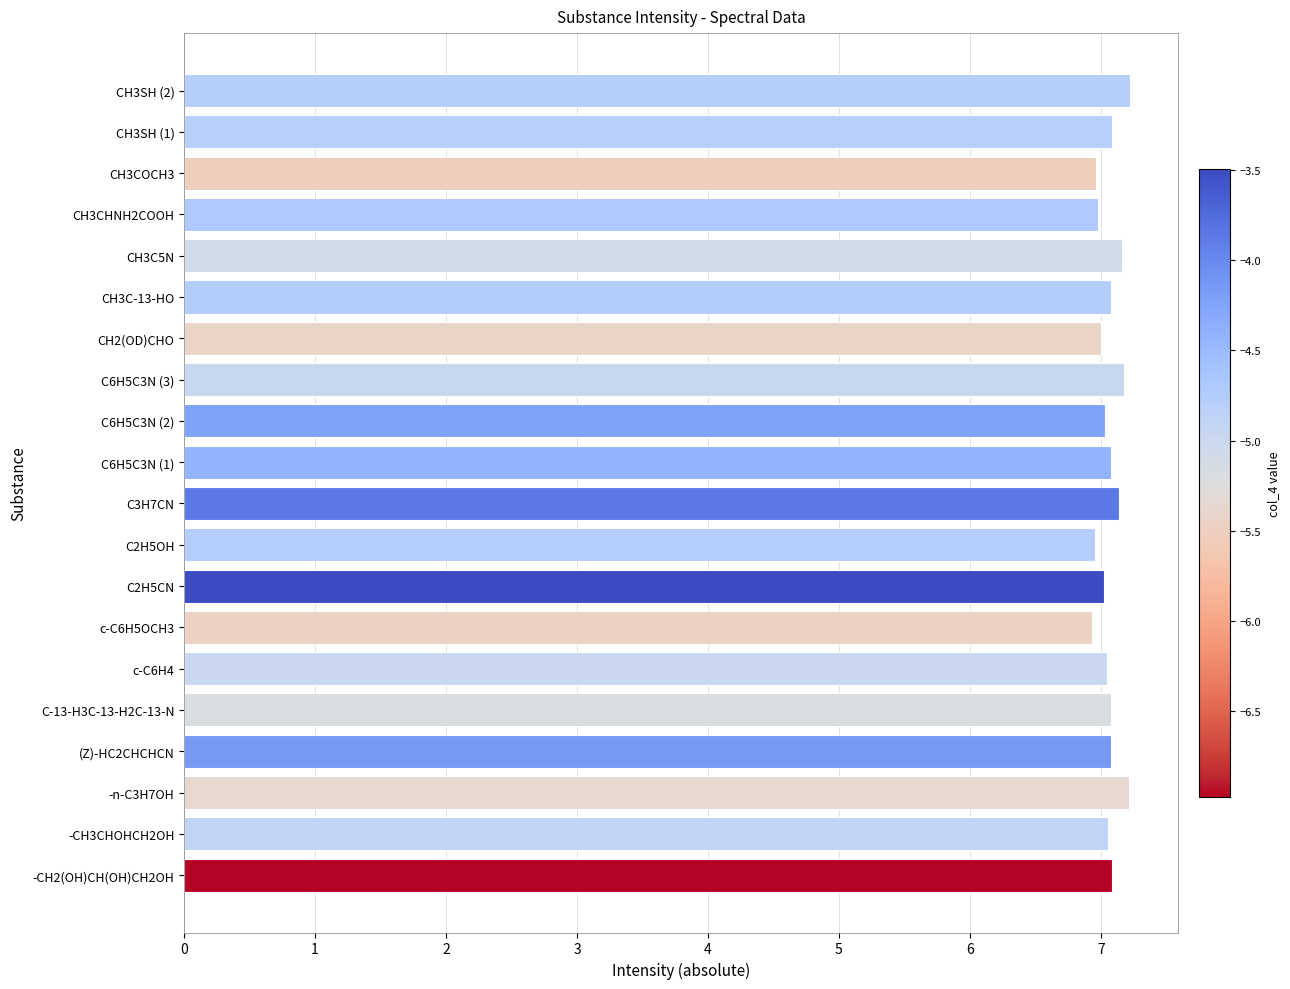

Is it true that the value at C2H5OH is 7.0?

True